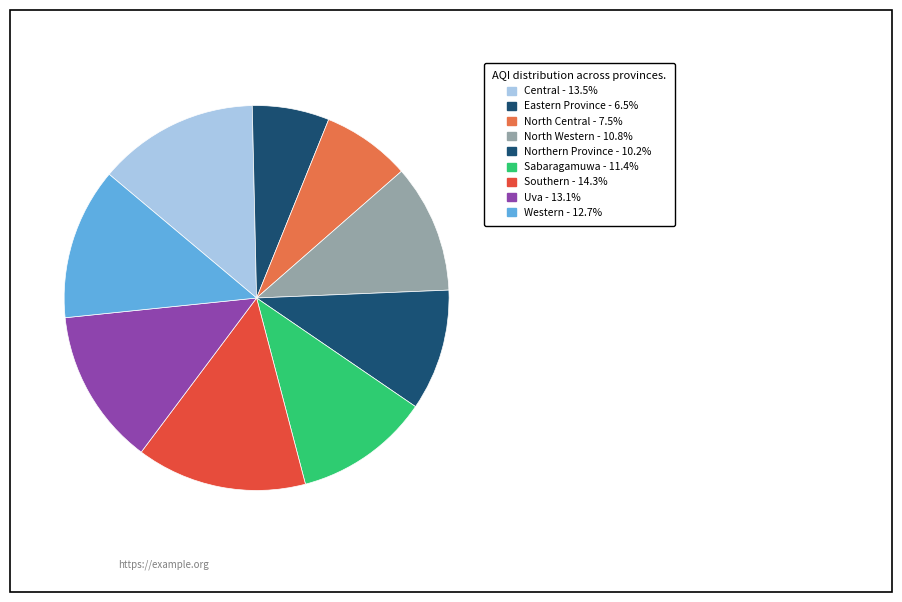

Does Southern represent more than half of the total?

No